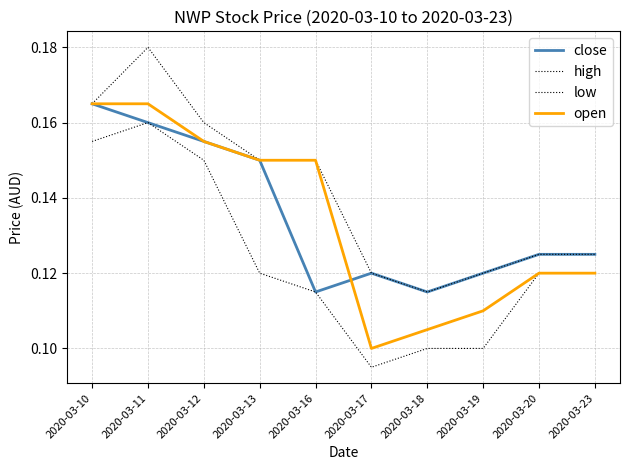

True or false: high has a value of 0.1 at 2020-03-18.

True